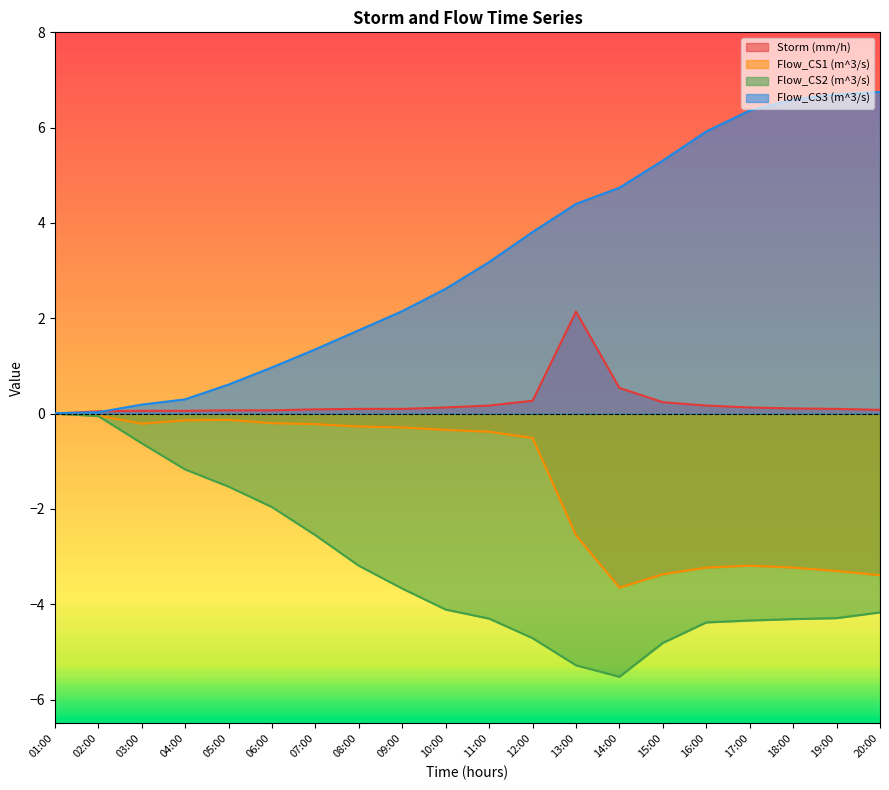

What is the difference between the highest and lowest values at 06:00?

2.9